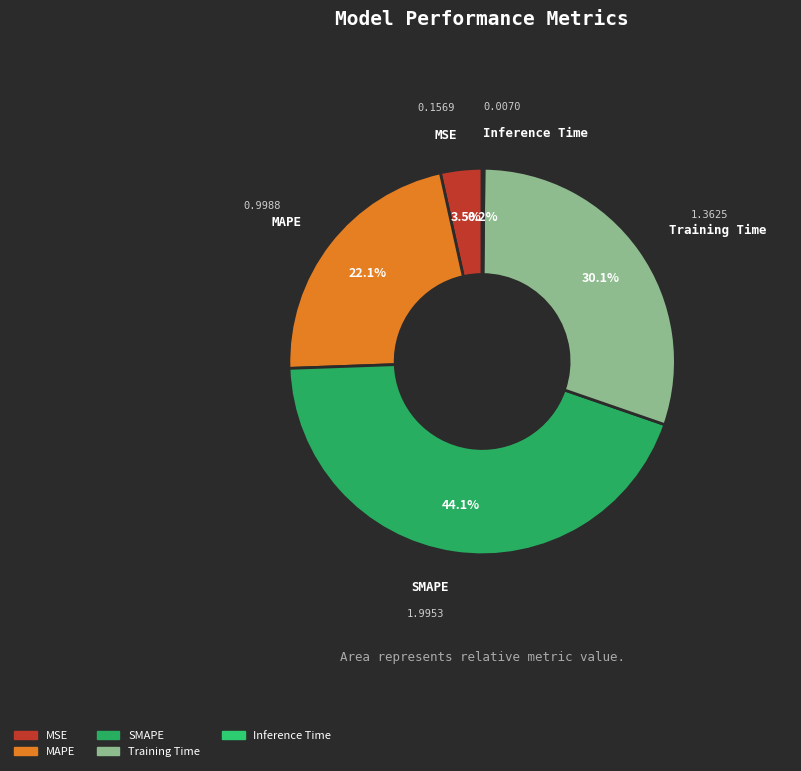

What portion of the pie excludes Training Time?

69.9%